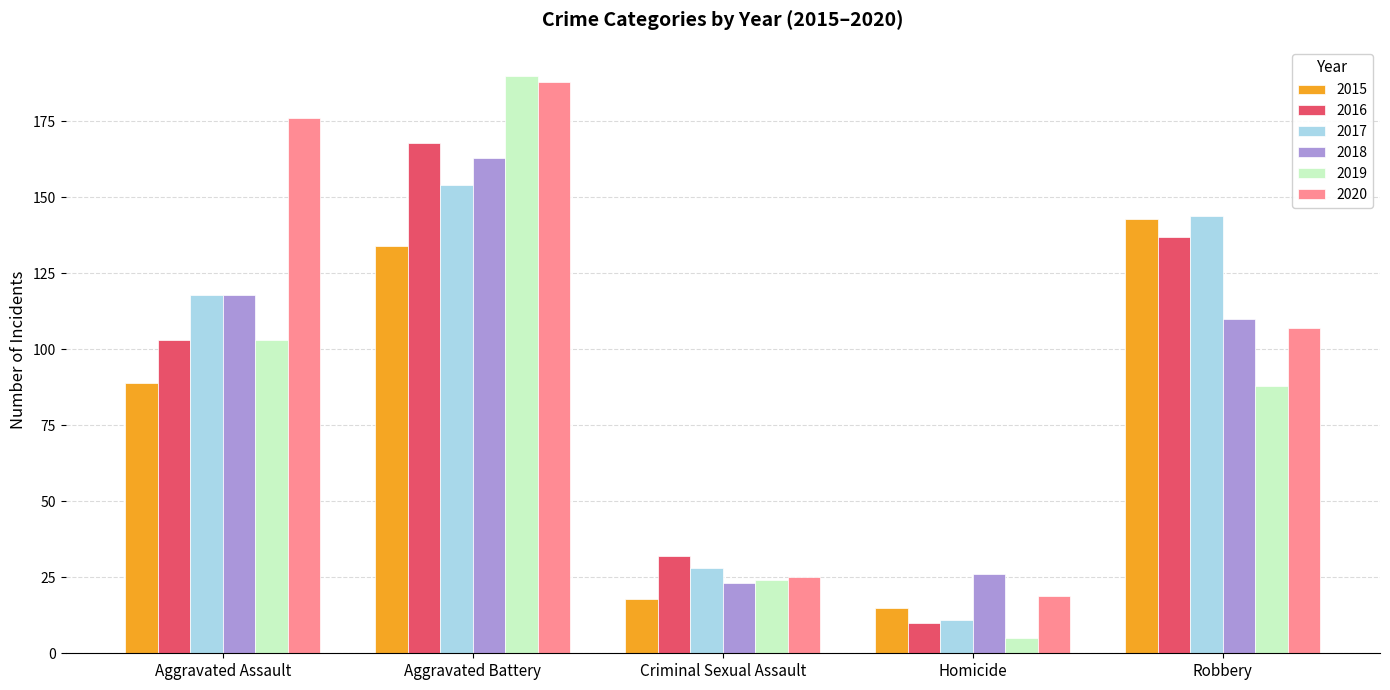

Reading right to left, transcribe all the data shown in this chart.

2015: 143	15	18	134	89
2016: 137	10	32	168	103
2017: 144	11	28	154	118
2018: 110	26	23	163	118
2019: 88	5	24	190	103
2020: 107	19	25	188	176